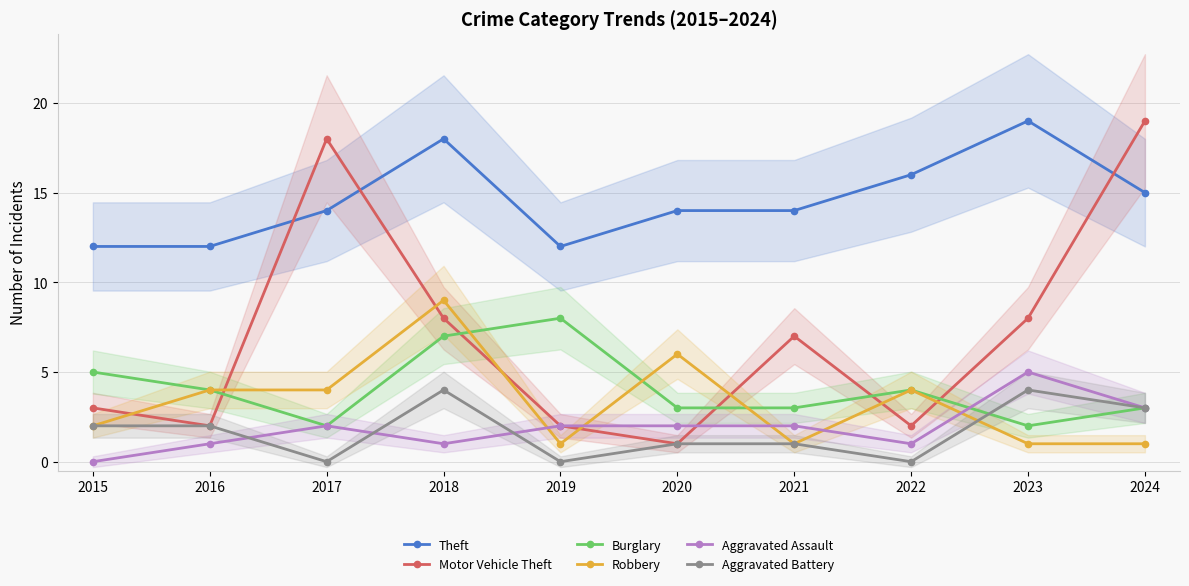

Between 2021 and 2022, which series saw the biggest shift?

Motor Vehicle Theft